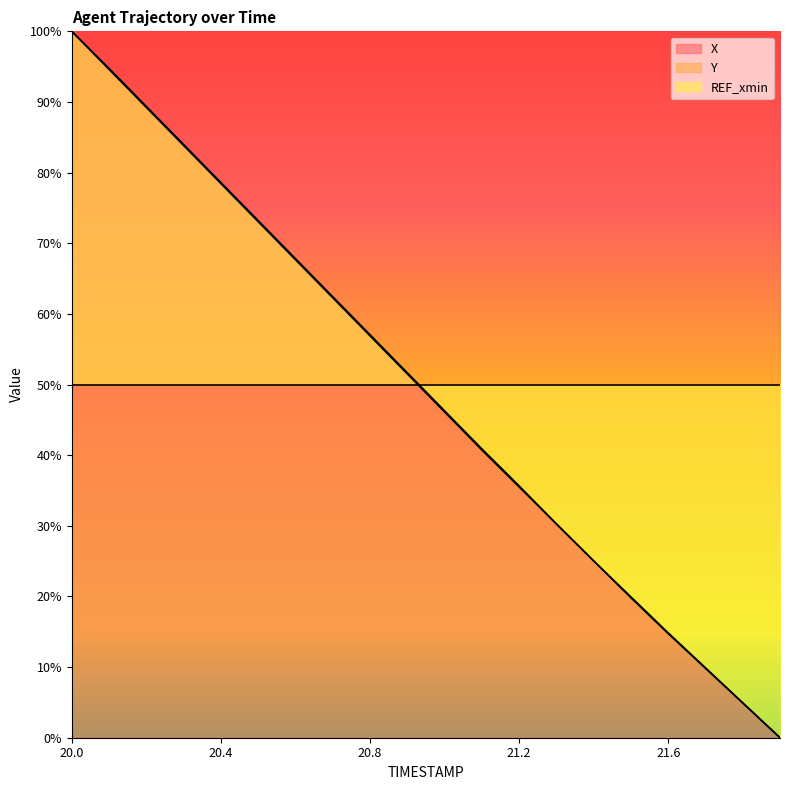

What is the sum of the Y values at 21.4 and 21.3?

55.3